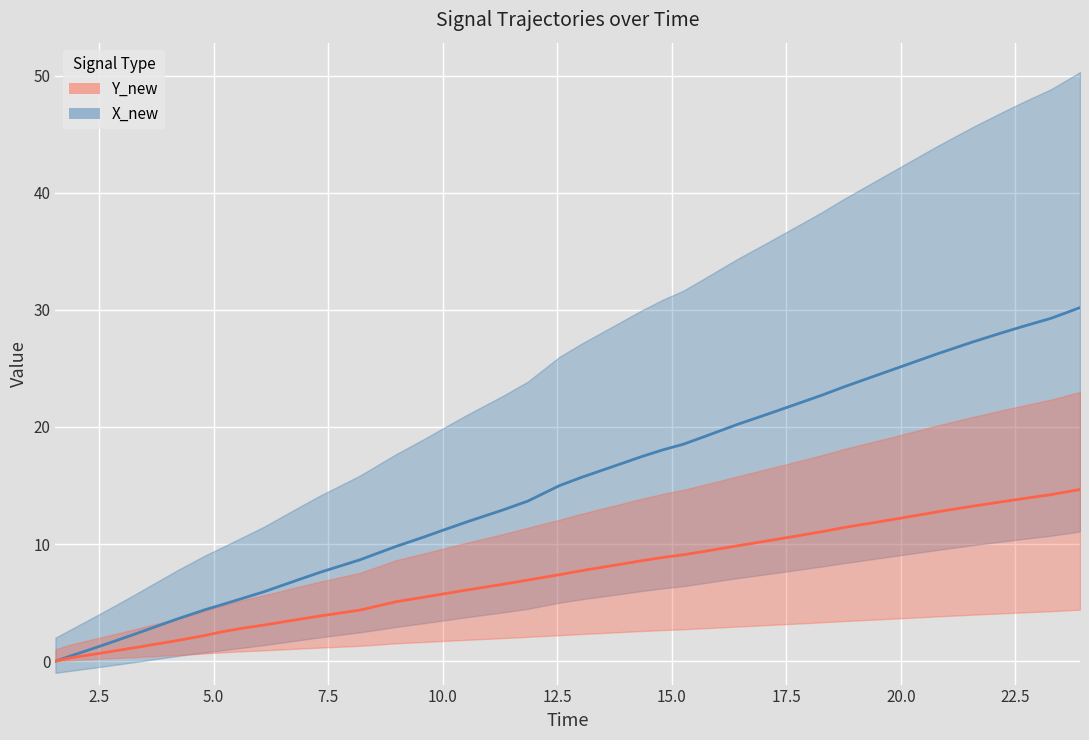

True or false: Y_new and X_new intersect in this chart.

False